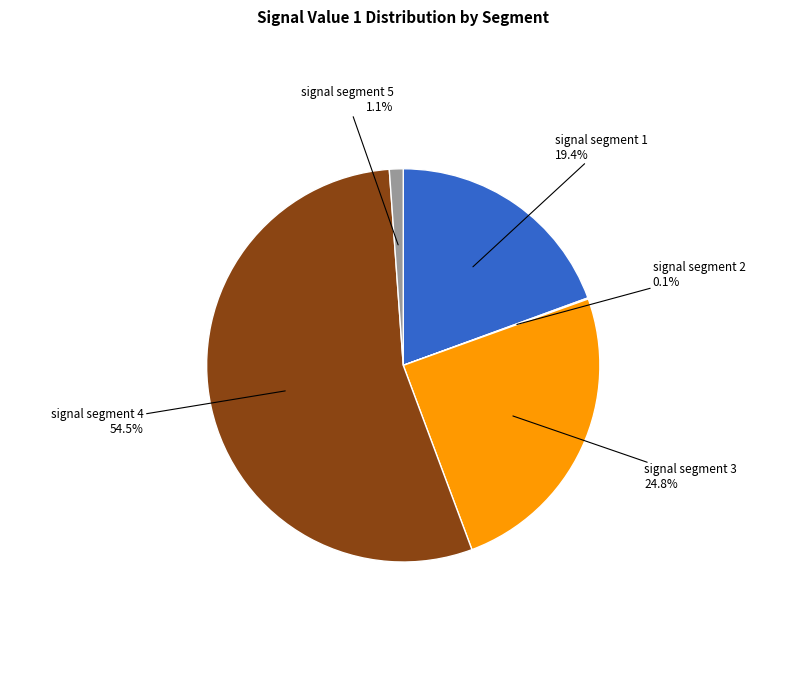

Does any single category account for the majority?

Yes